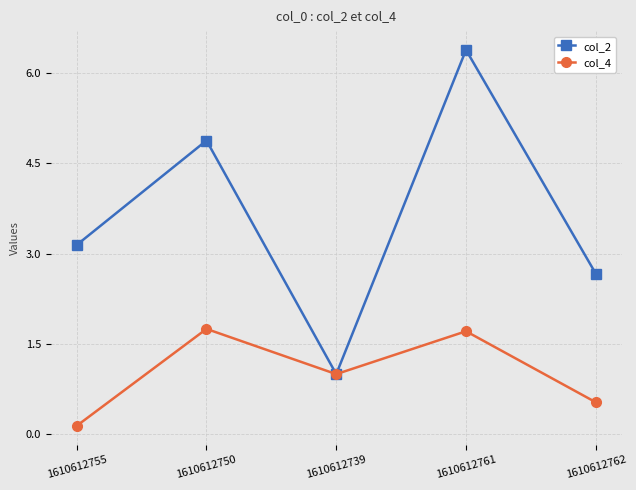

What is the label of the 4th point from the left?

1610612761